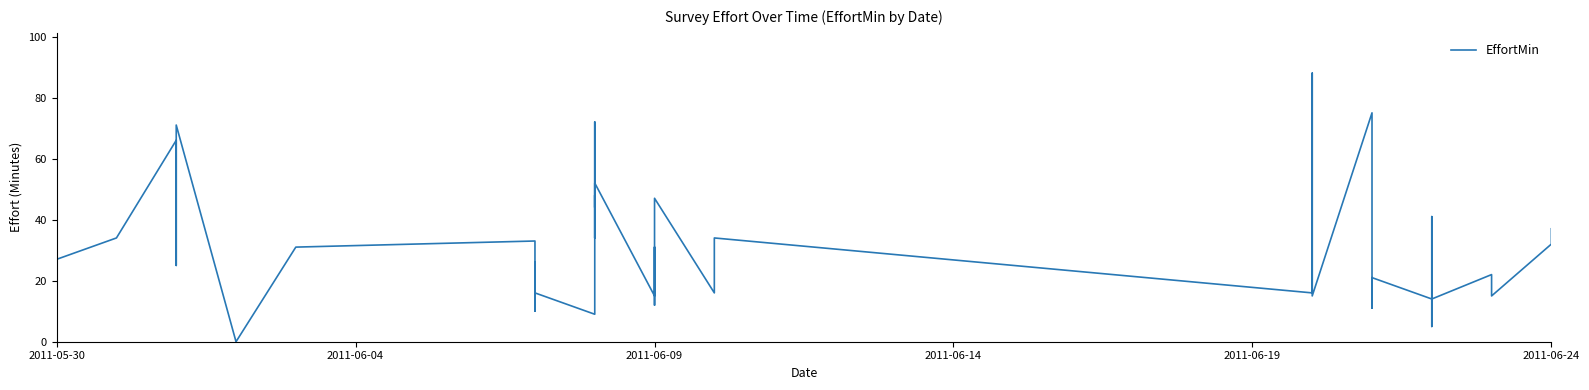

Reading left to right, transcribe all the data shown in this chart.

27	34	66	25	58	71	0	31	33	10	26	16	9	48	34	72	44	52	15	16	31	12	47	16	34	16	88	15	75	11	21	14	5	22	41	14	22	15	32	37